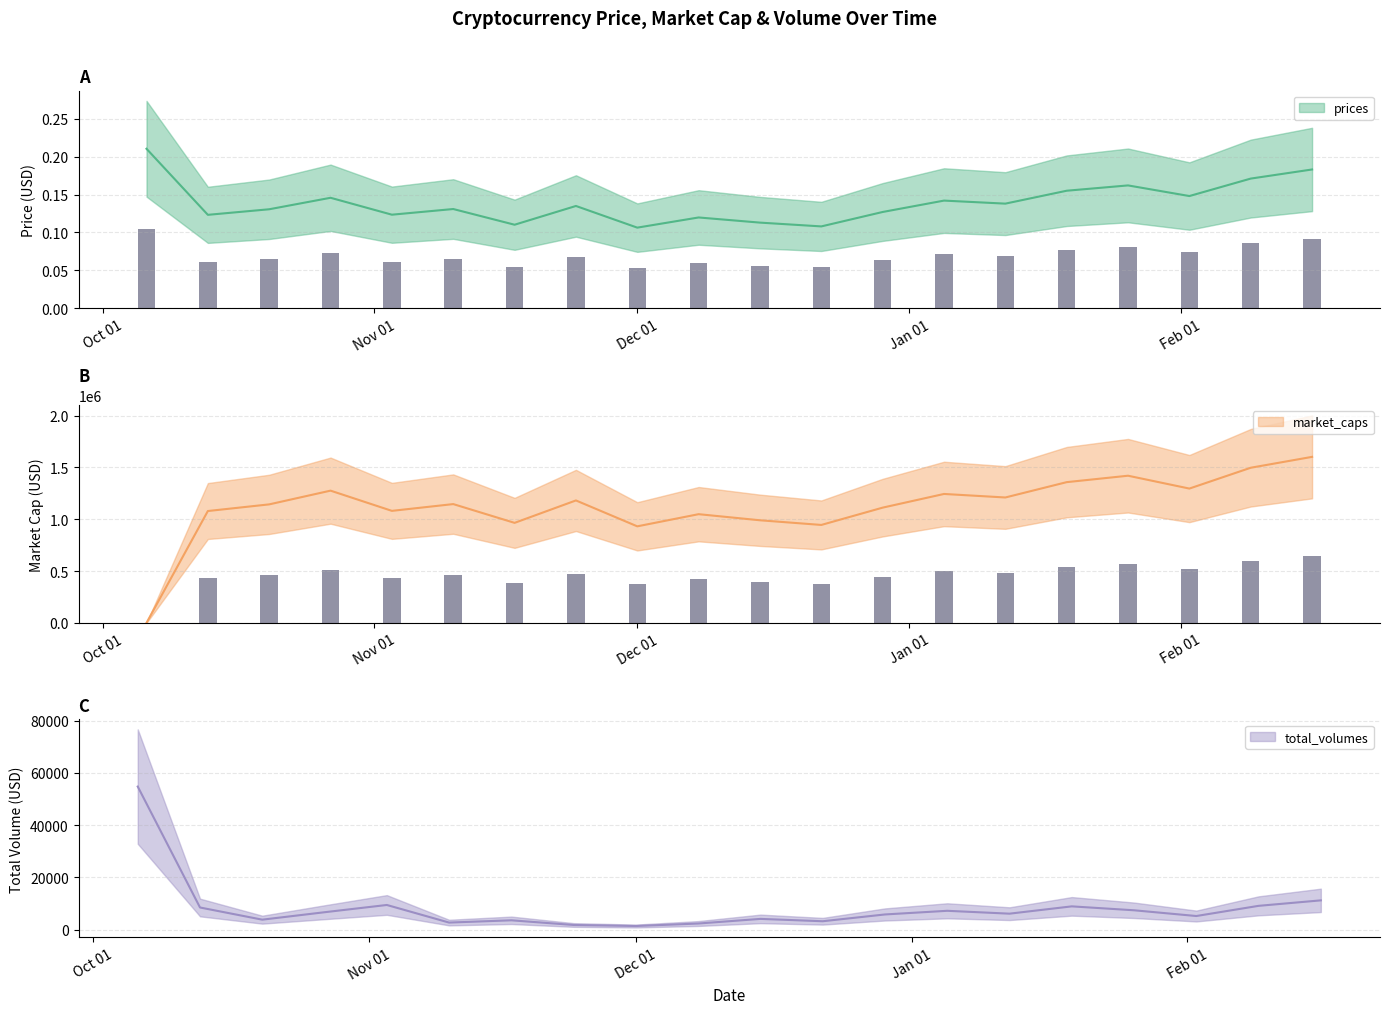

How many bars are there in each group?

3